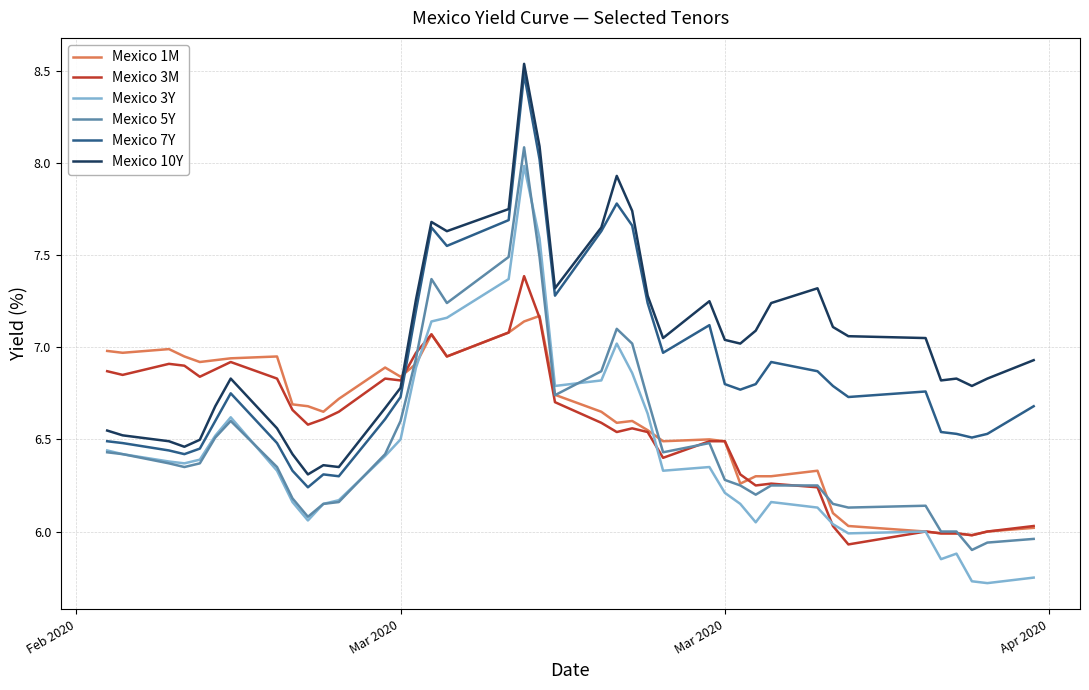

Rank the series by their maximum value, from highest to lowest.

Mexico 10Y, Mexico 7Y, Mexico 5Y, Mexico 3Y, Mexico 3M, Mexico 1M